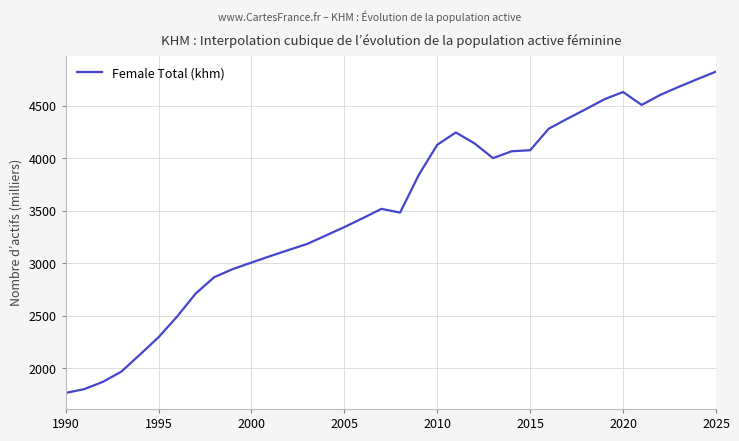

What is the greatest value displayed?

4822.0